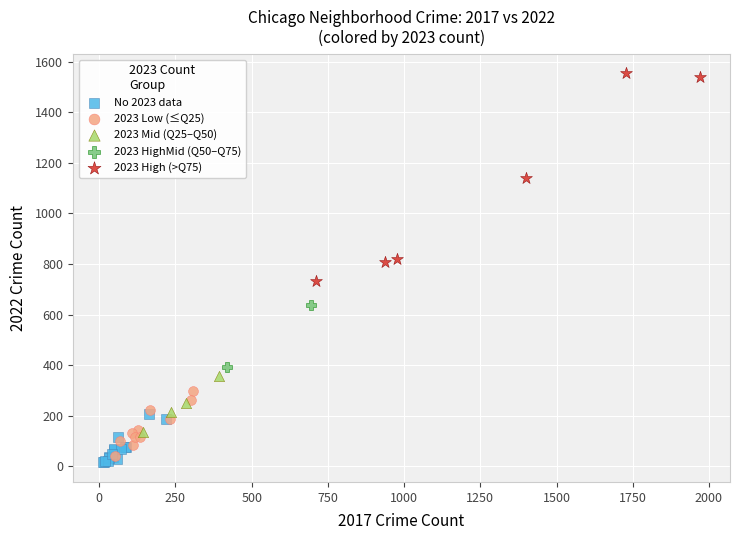

What are all the series names shown in the legend?

No 2023 data, 2023 Low (≤Q25), 2023 Mid (Q25–Q50), 2023 HighMid (Q50–Q75), 2023 High (>Q75)